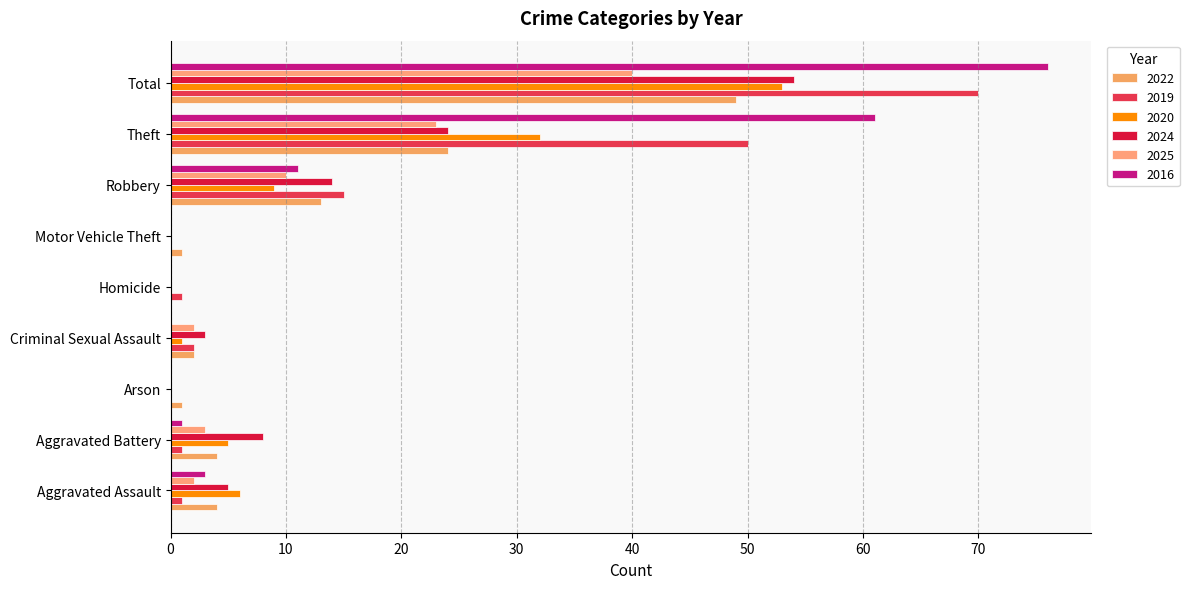

At which category does the chart reach its peak across all series?

Total